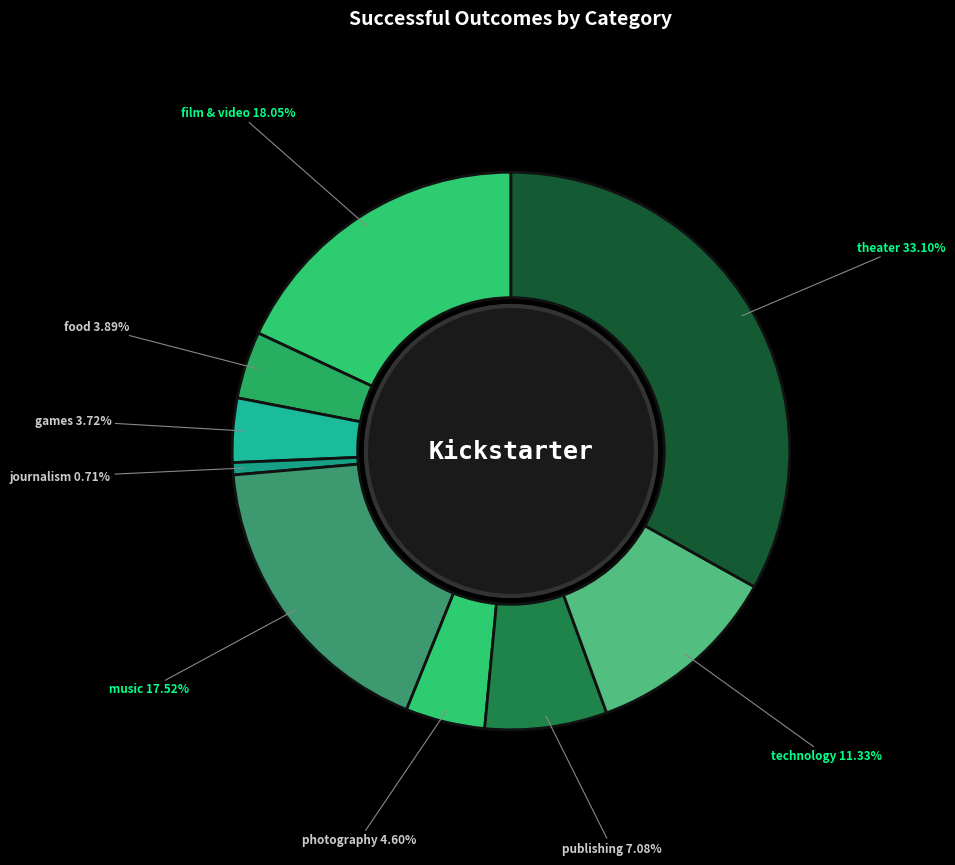

What is the ratio of the value at theater to the value at photography?

7.2